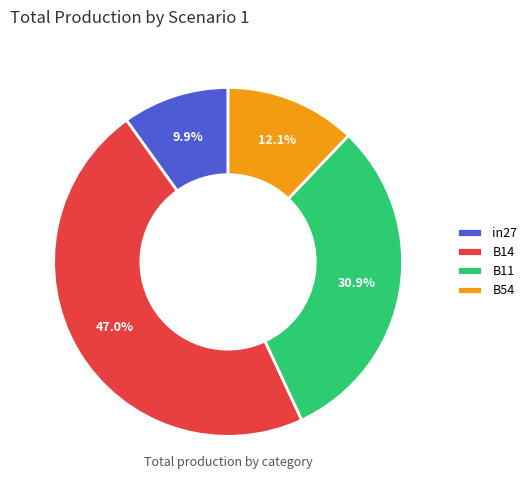

The B54 slice represents 21% of the pie. True or false?

False